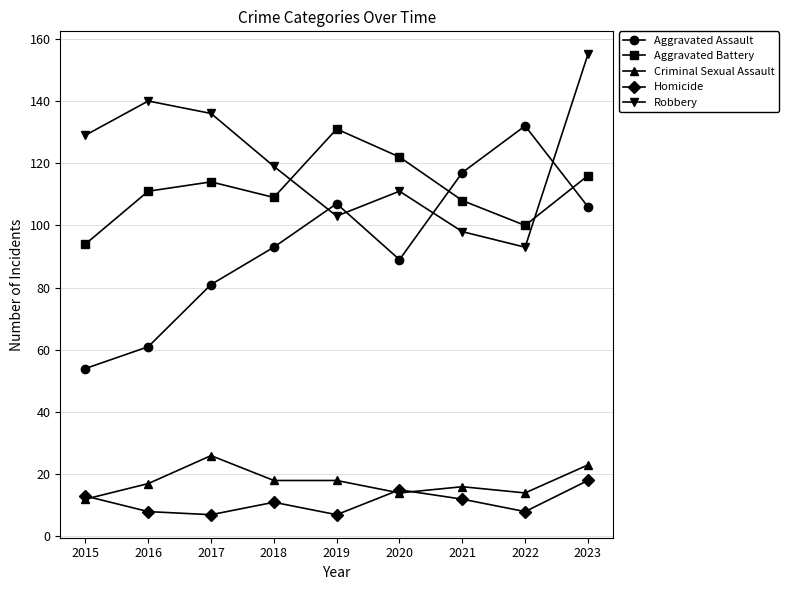

Reading right to left, what are all the values shown in this chart?

Aggravated Assault: 106	132	117	89	107	93	81	61	54
Aggravated Battery: 116	100	108	122	131	109	114	111	94
Criminal Sexual Assault: 23	14	16	14	18	18	26	17	12
Homicide: 18	8	12	15	7	11	7	8	13
Robbery: 155	93	98	111	103	119	136	140	129